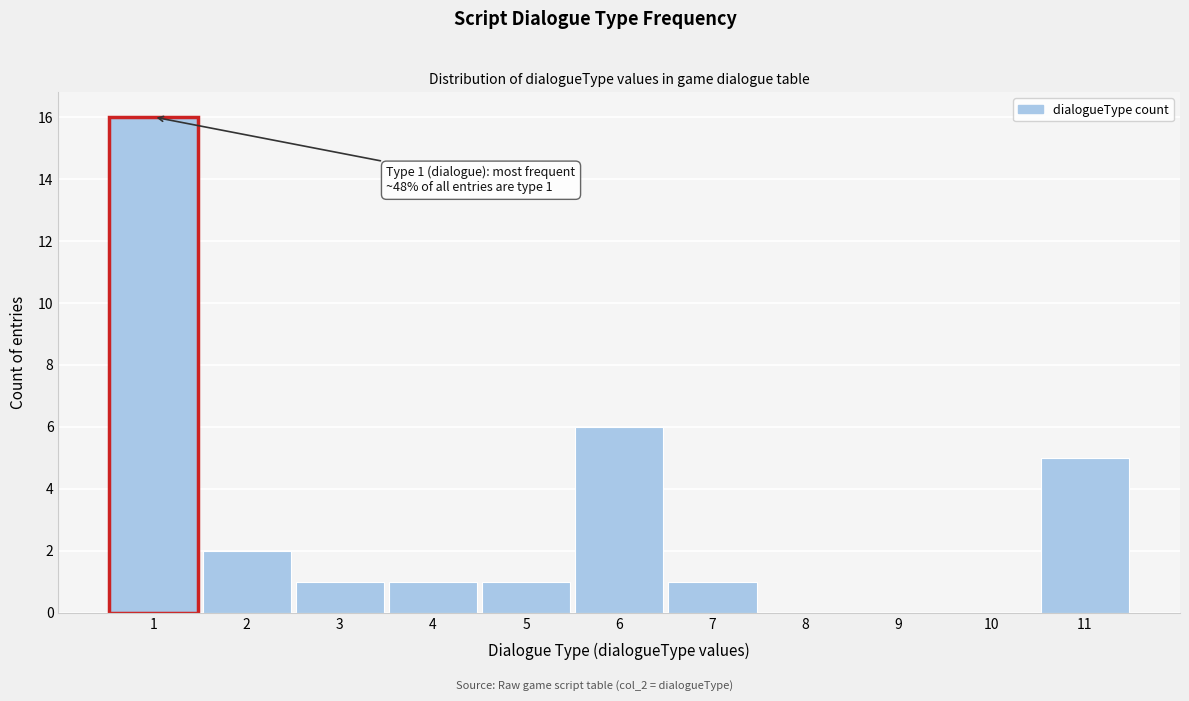

Over which range of the x-axis is the bar tallest?

0.5 to 1.5